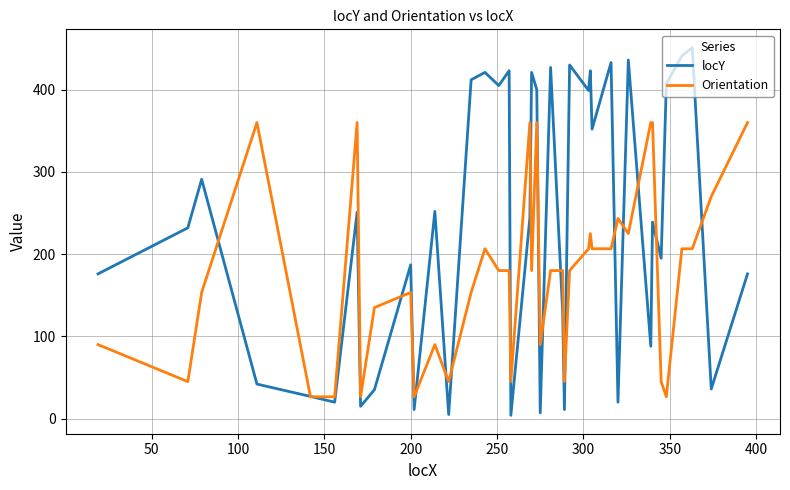

What are all the series names shown in the legend?

locY, Orientation